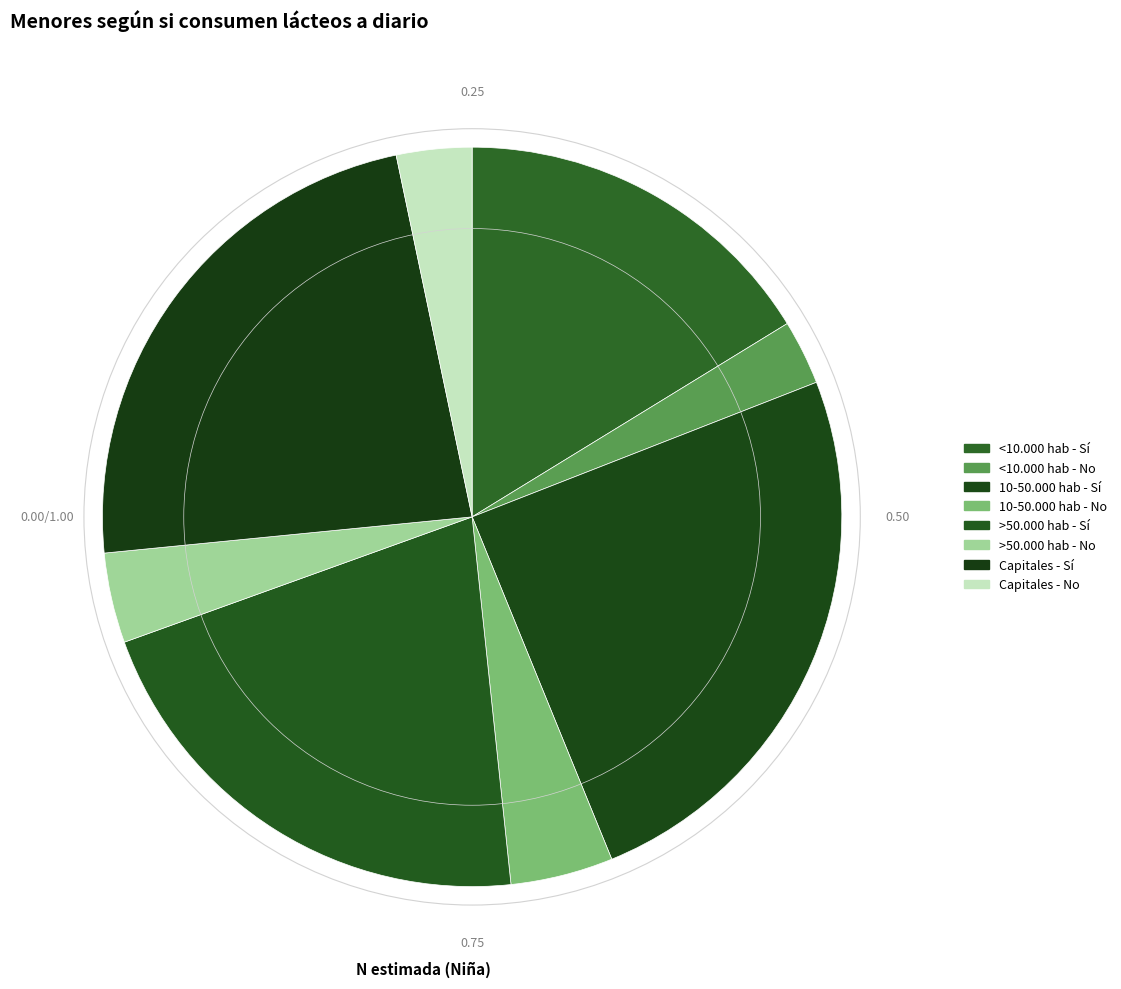

How many segments does this pie chart have?

8